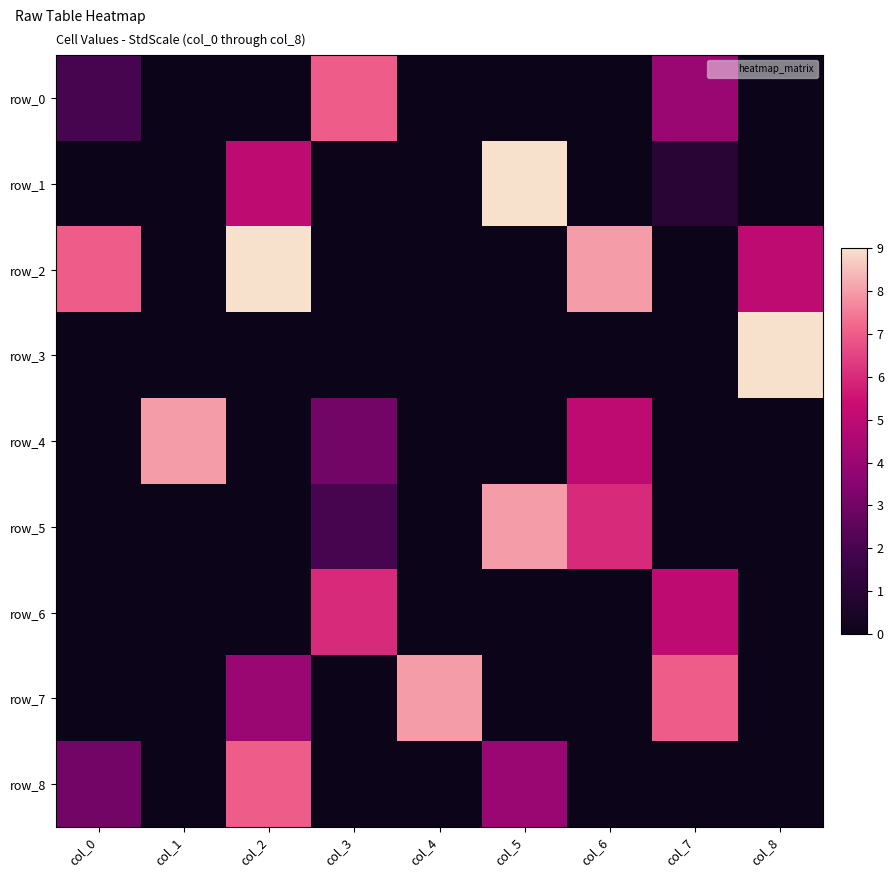

The value of row_6 at col_4 is -3. True or false?

False